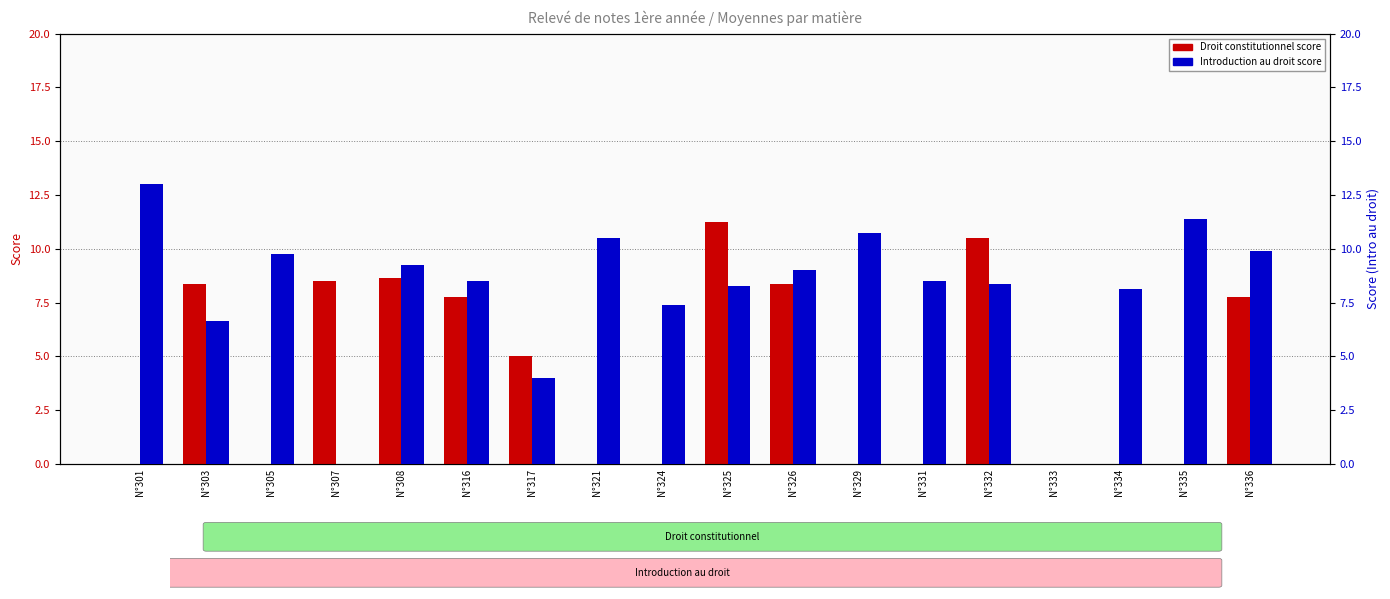

What is the average value of the Droit constitutionnel series?

4.2